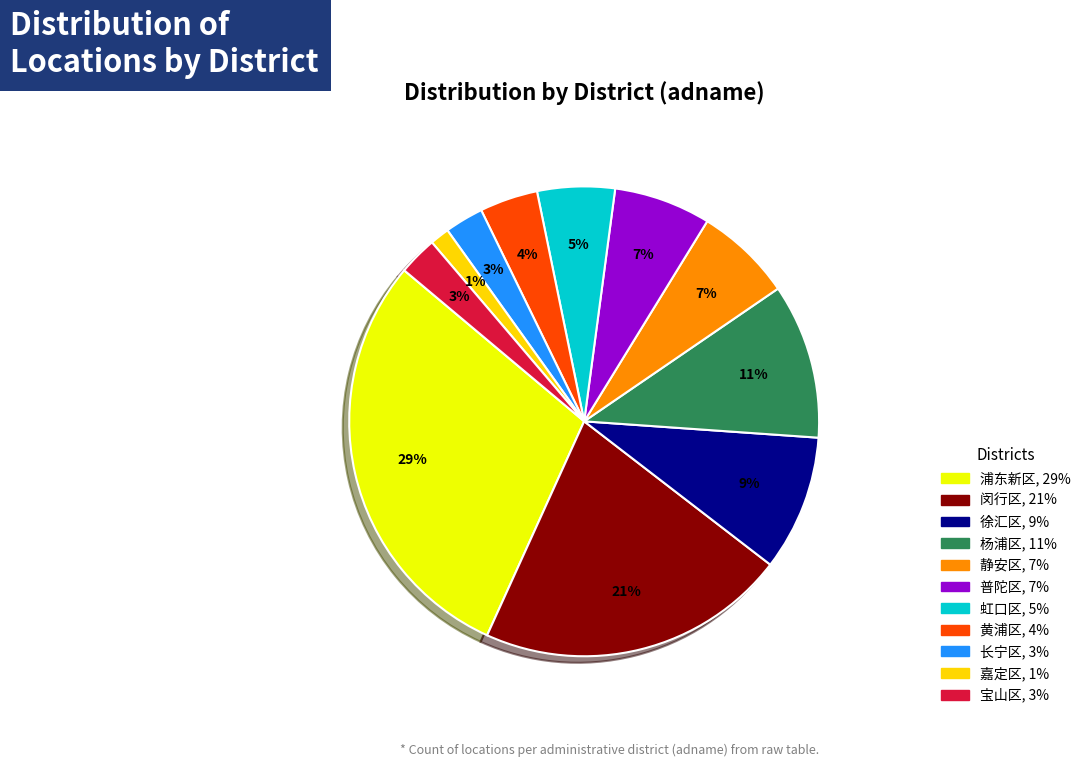

Is there a majority slice in this chart?

No